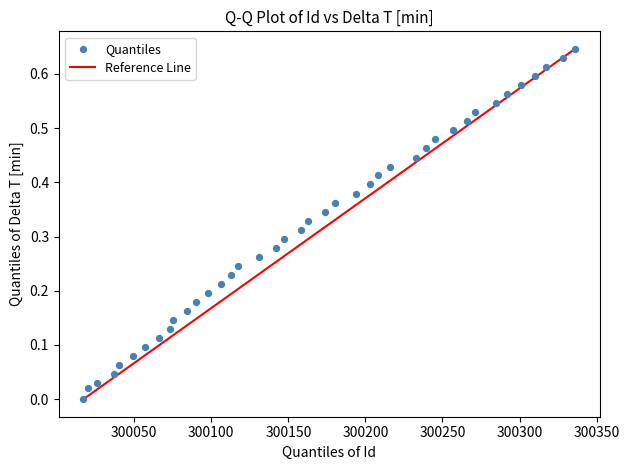

What is the range of X values (max minus min)?

319.0